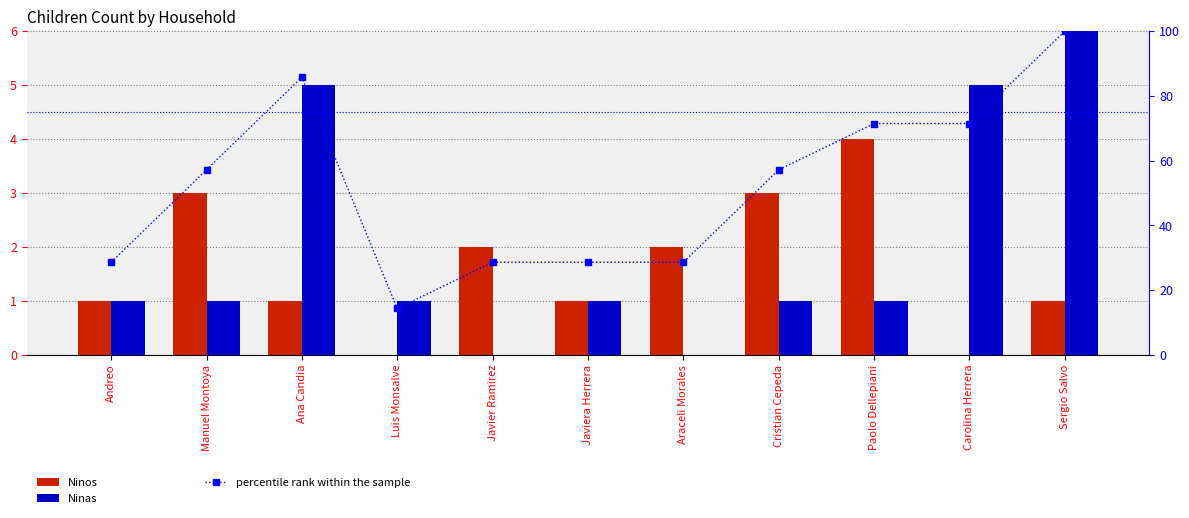

Between Luis Monsalve and Cristian Cepeda, which series saw the biggest shift?

percentile rank within the sample